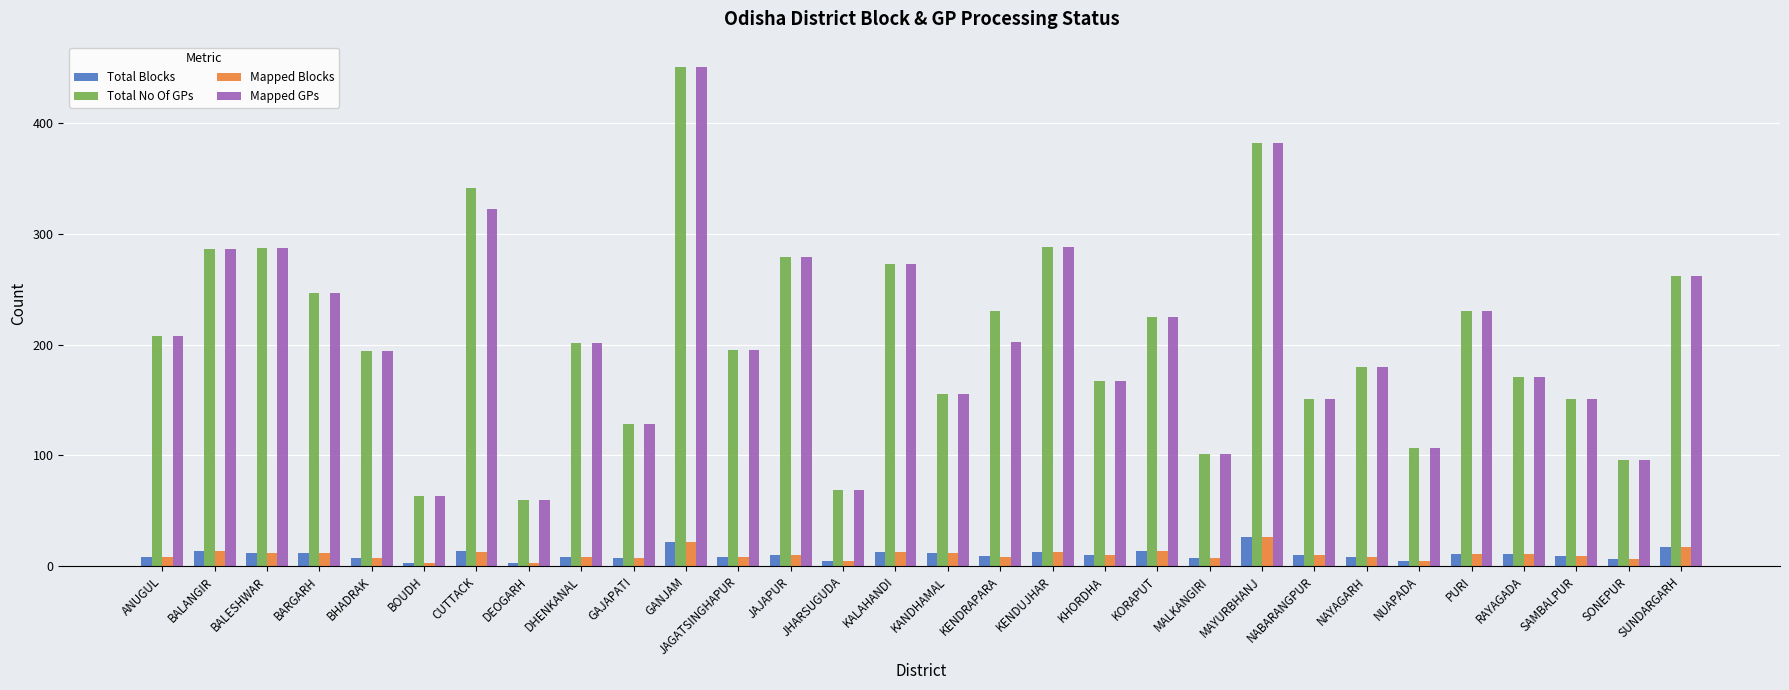

The value of Total No Of GPs at KHORDHA is 236. True or false?

False